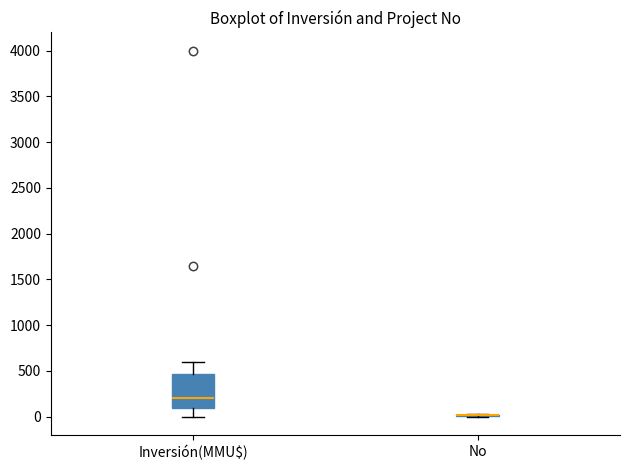

Reading left to right, read every box against the y-axis: the position of its median line, the range the box covers, and the ends of its whiskers. The values are not printed on the chart, so give them approximately, as read against the axis.

Inversión(MMU$): median 200, box 100 to 450, whiskers 0 to 600
No: box collapsed to a line at 0, whiskers 0 to 0